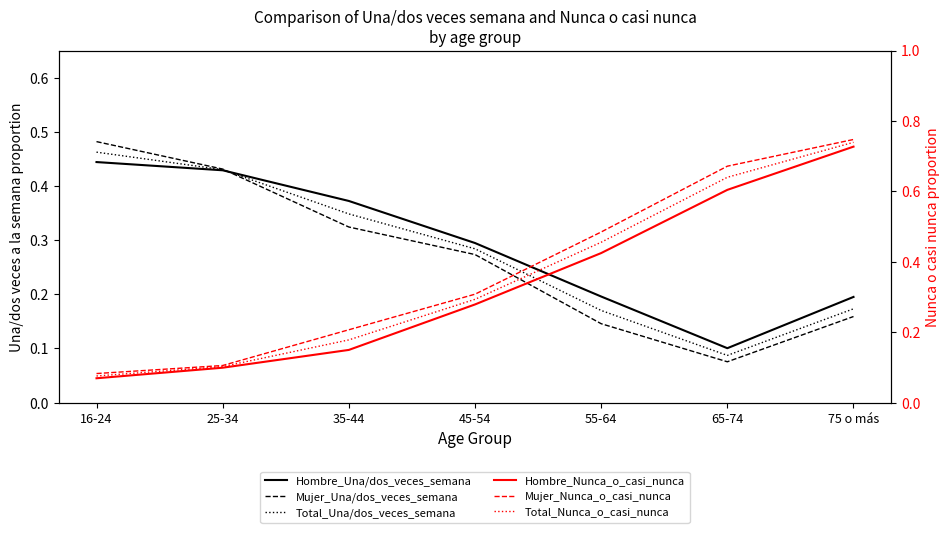

Which series has the largest range (max minus min)?

Mujer_Nunca_o_casi_nunca